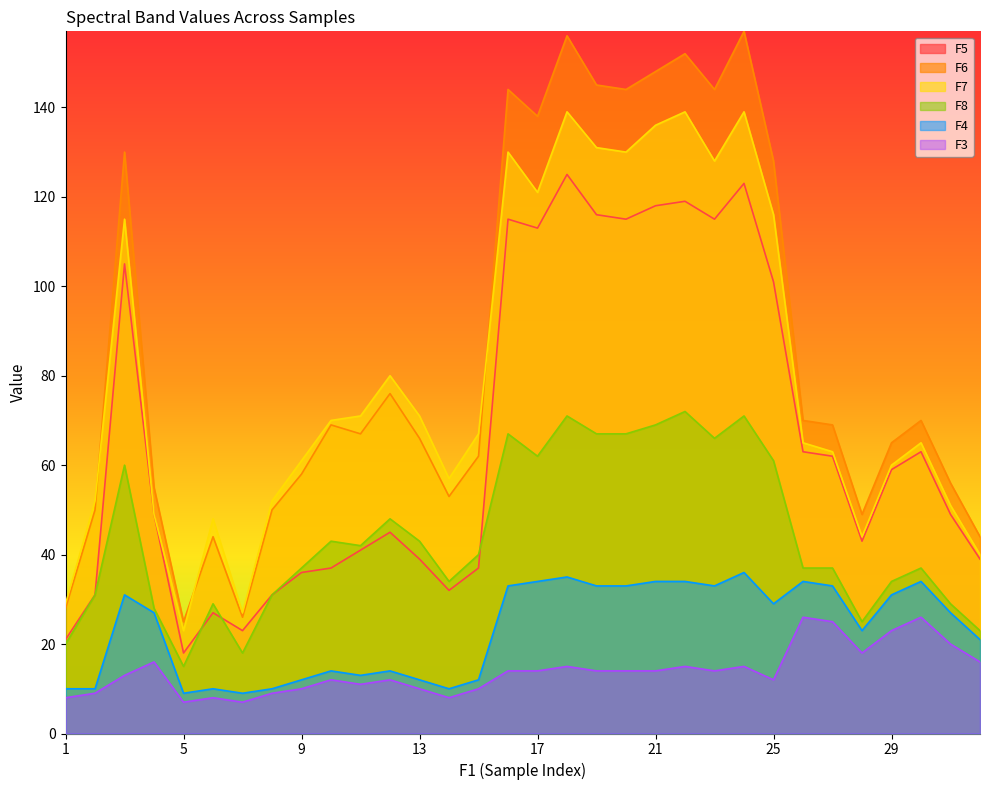

The F4 series shows 4 at 1. True or false?

False